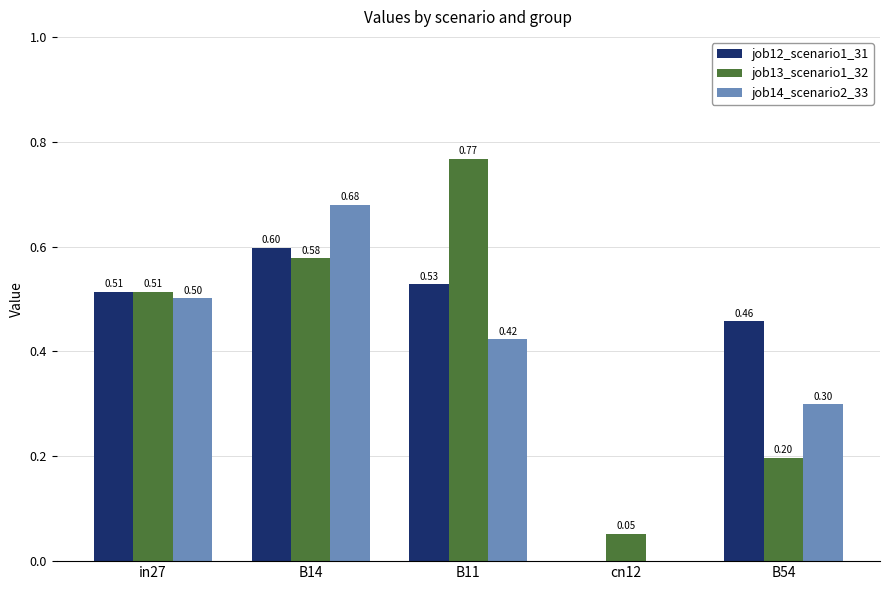

At which category is the sum across all series the highest?

B14